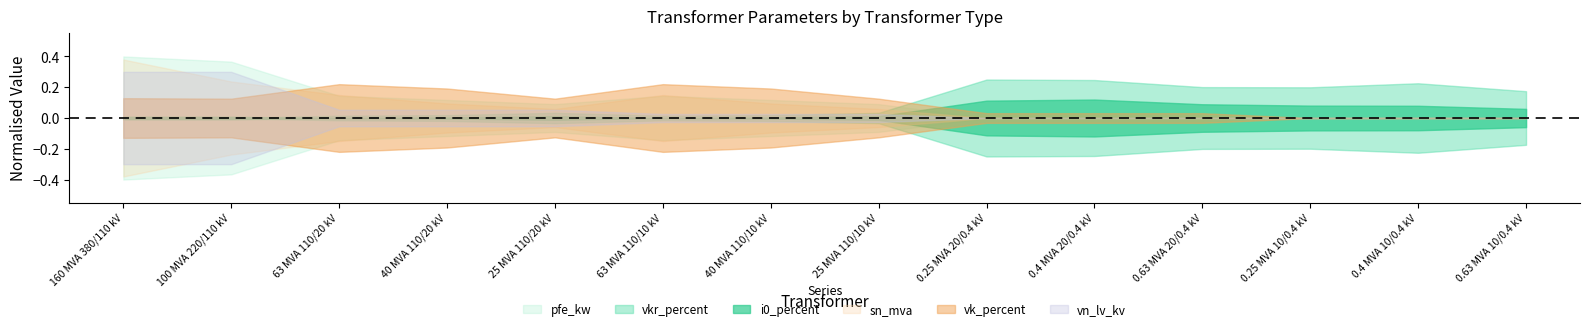

Does the chart display data point markers on the line(s)?

No